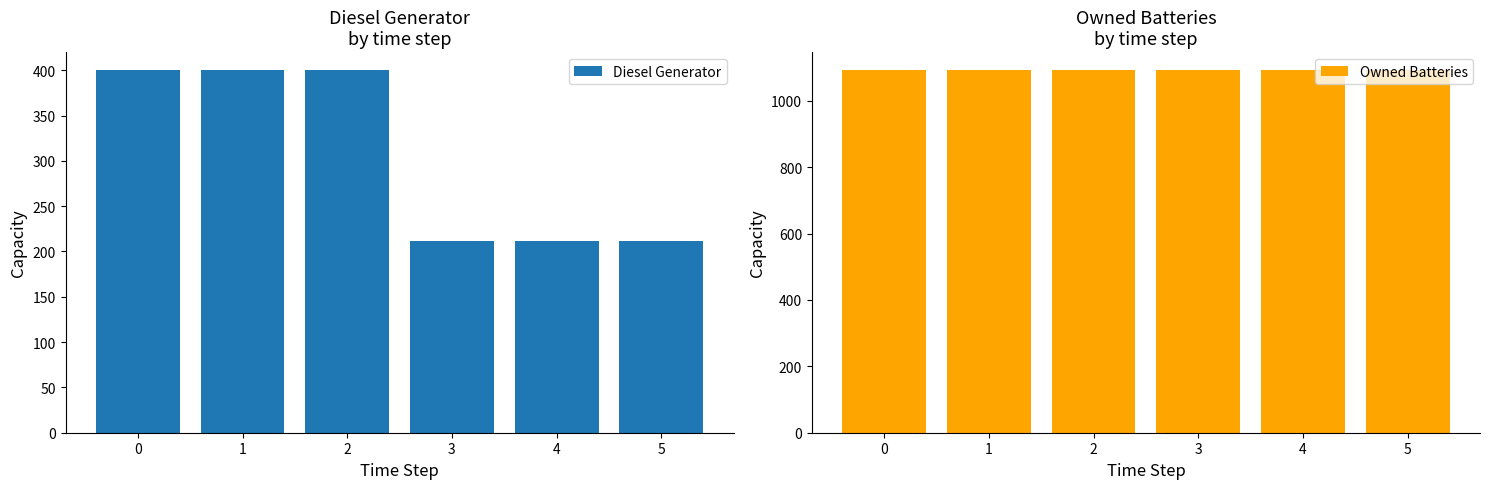

What is the smallest value displayed?

212